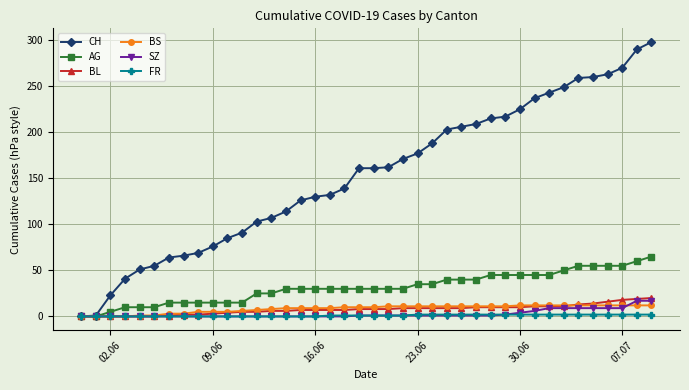

What is the average value of the SZ series?

3